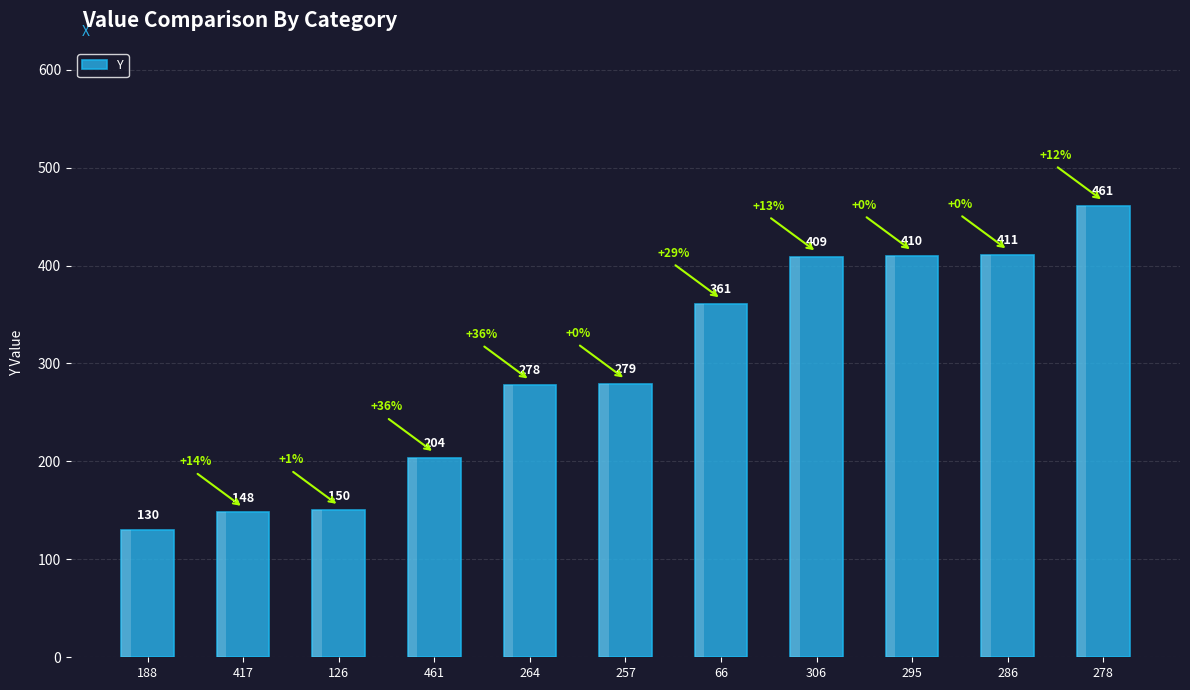

What position from the right is 278?

1